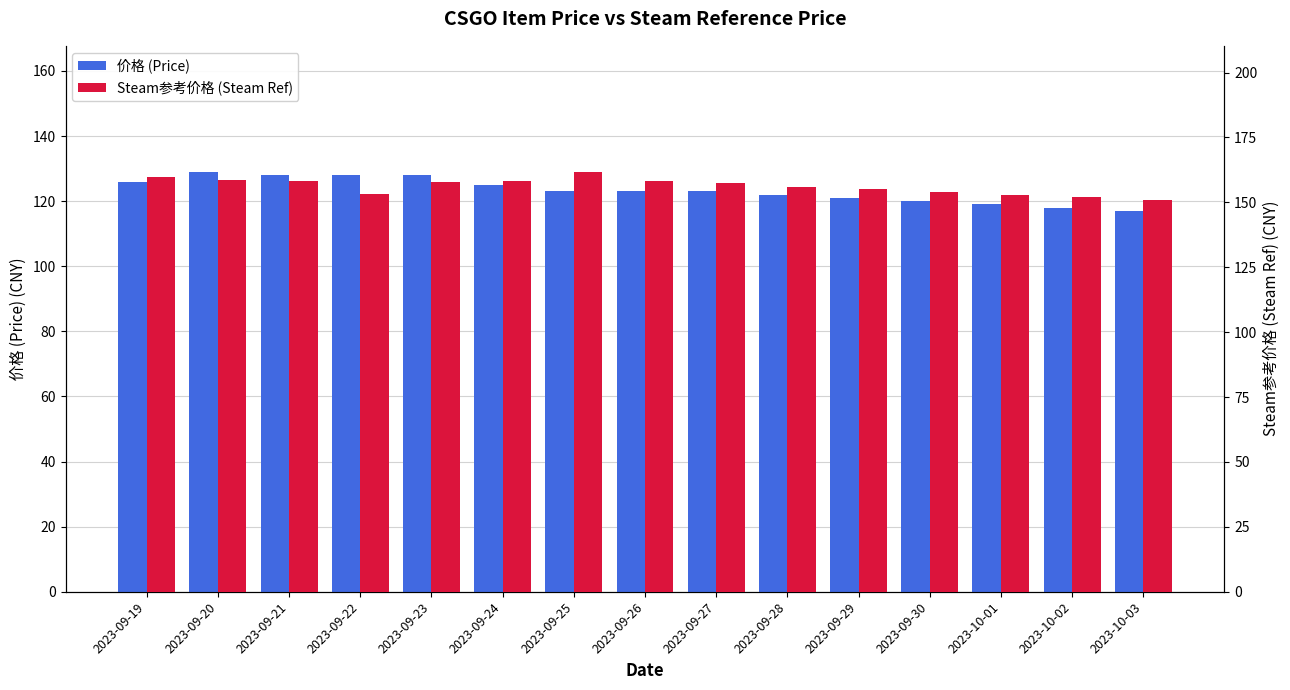

How many data points in 价格 (Price) are above 123?

6